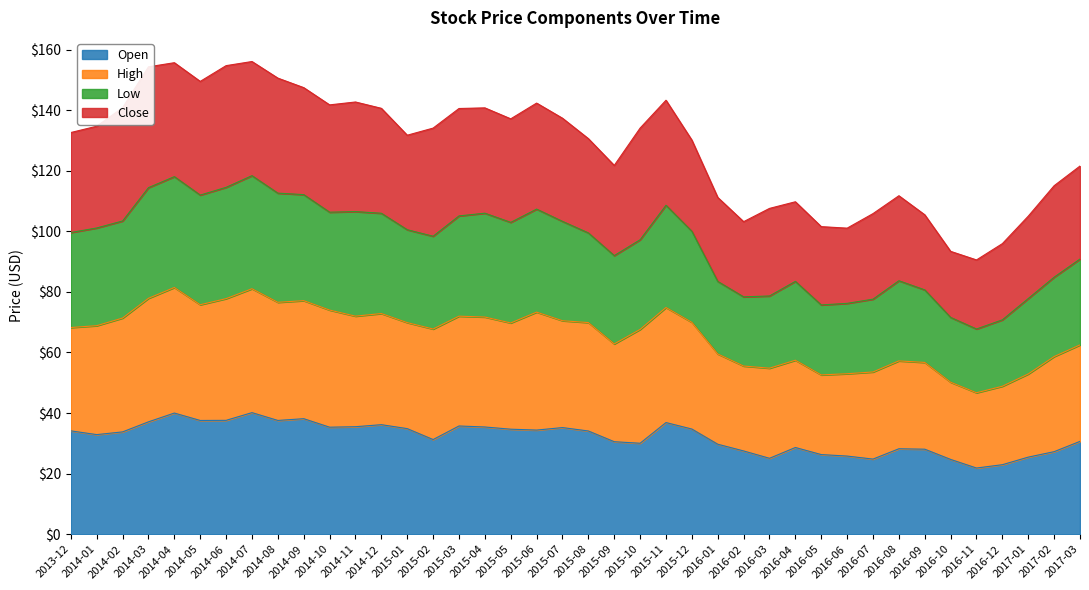

Is it true that High equals 195.1 at 2015-01?

False